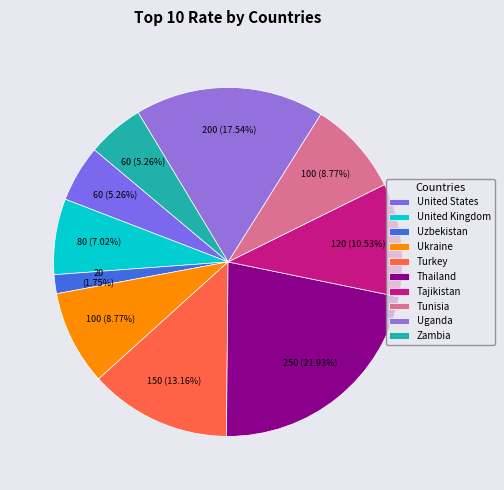

To the nearest percent, what is the difference between the largest and smallest slice percentages?

20%